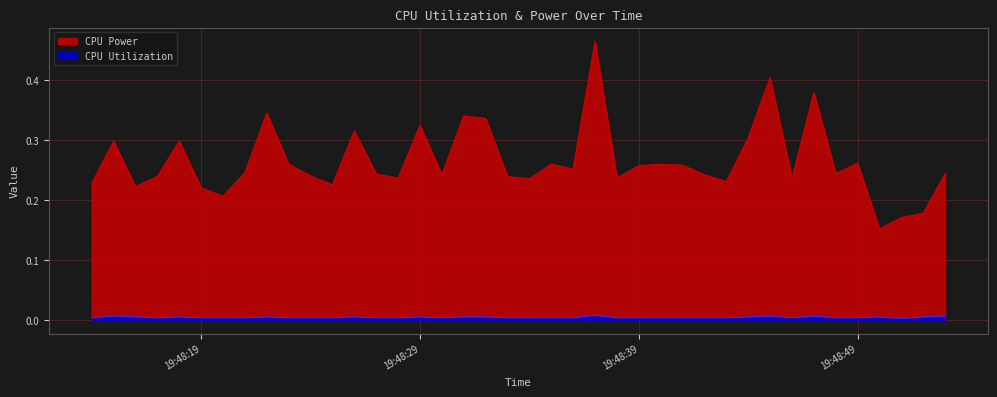

Is the value of CPU Power at 2025-04-08 19:48:17 greater than the value of CPU Utilization at 2025-04-08 19:48:32?

Yes